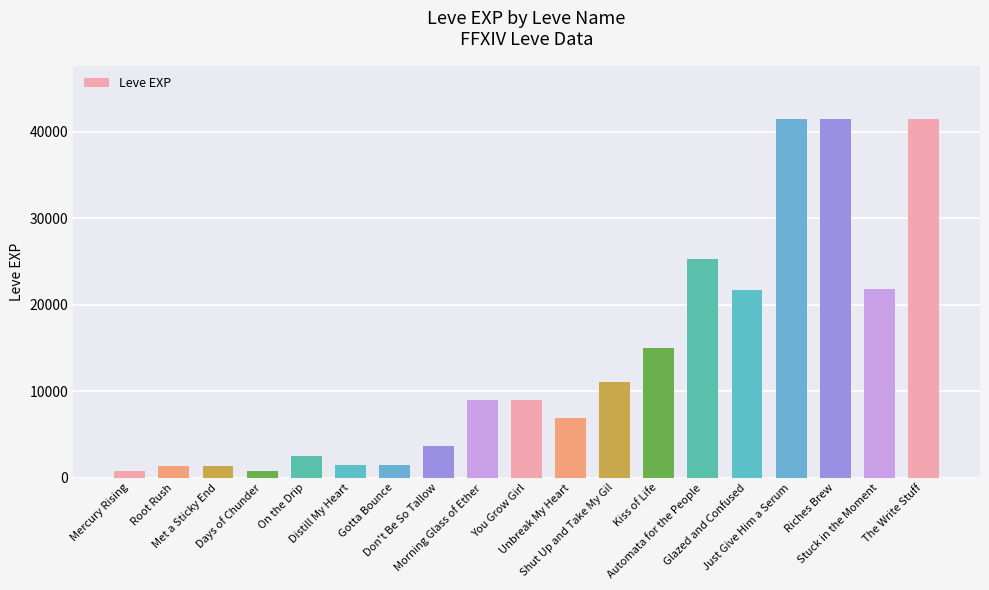

What is the sum of all values?

256760